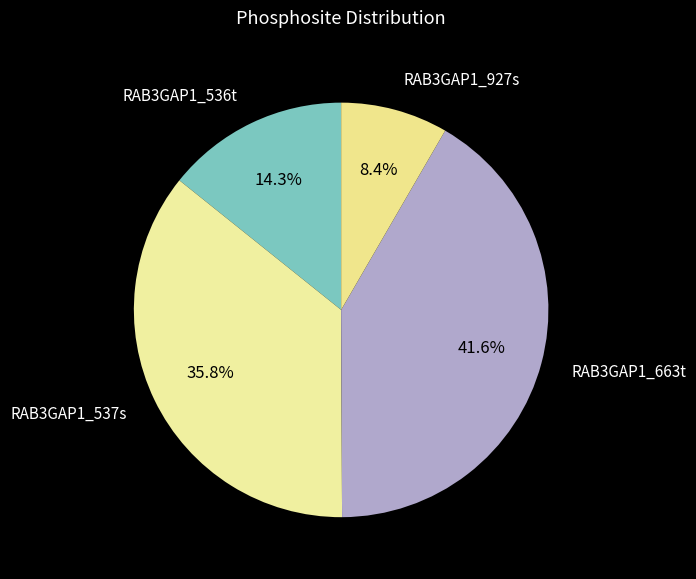

How many slices are in this pie chart?

4